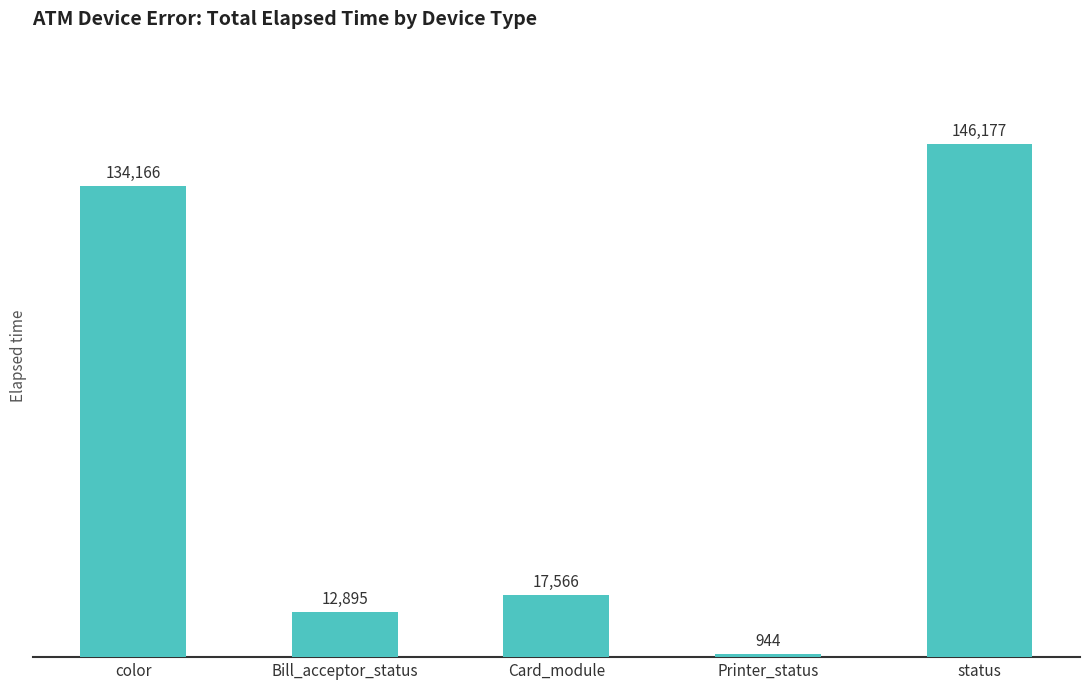

What is the difference between the maximum and minimum values?

145233